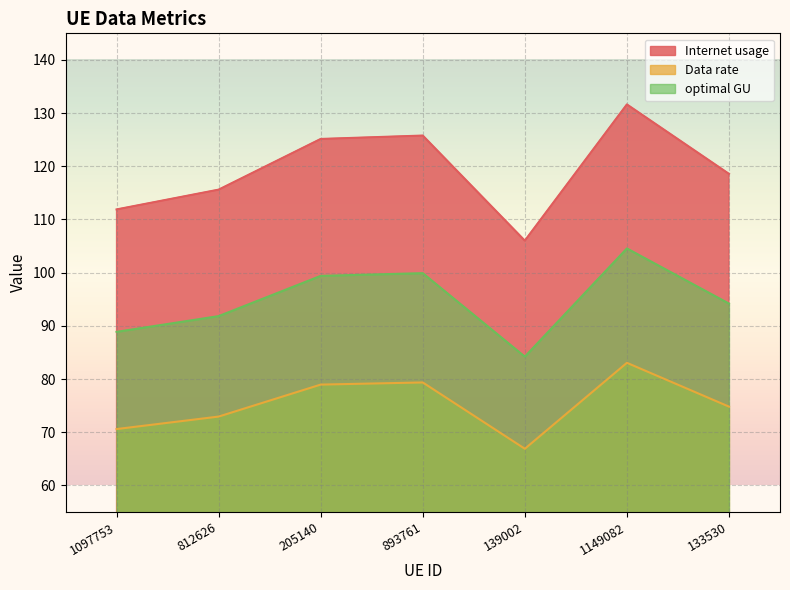

Which series has the largest range (max minus min)?

Internet usage